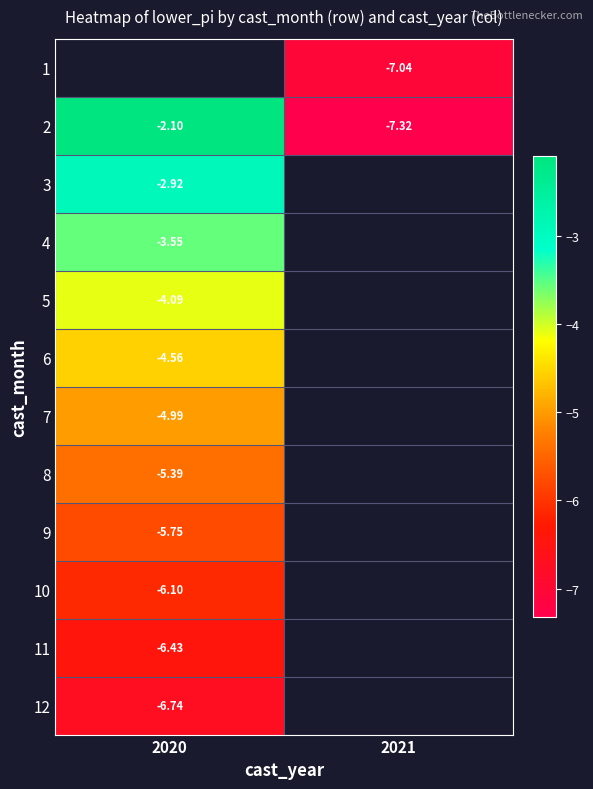

Is the value of 8 at 2021 greater than the value of 3 at 2020?

No